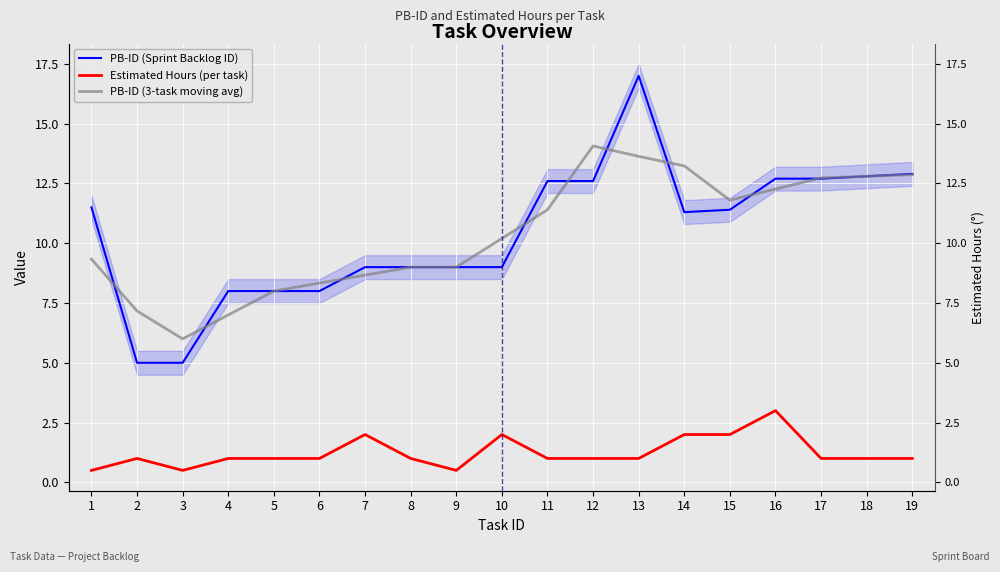

True or false: PB-ID (3-task moving avg) has more than 1 points higher than both neighbors.

False